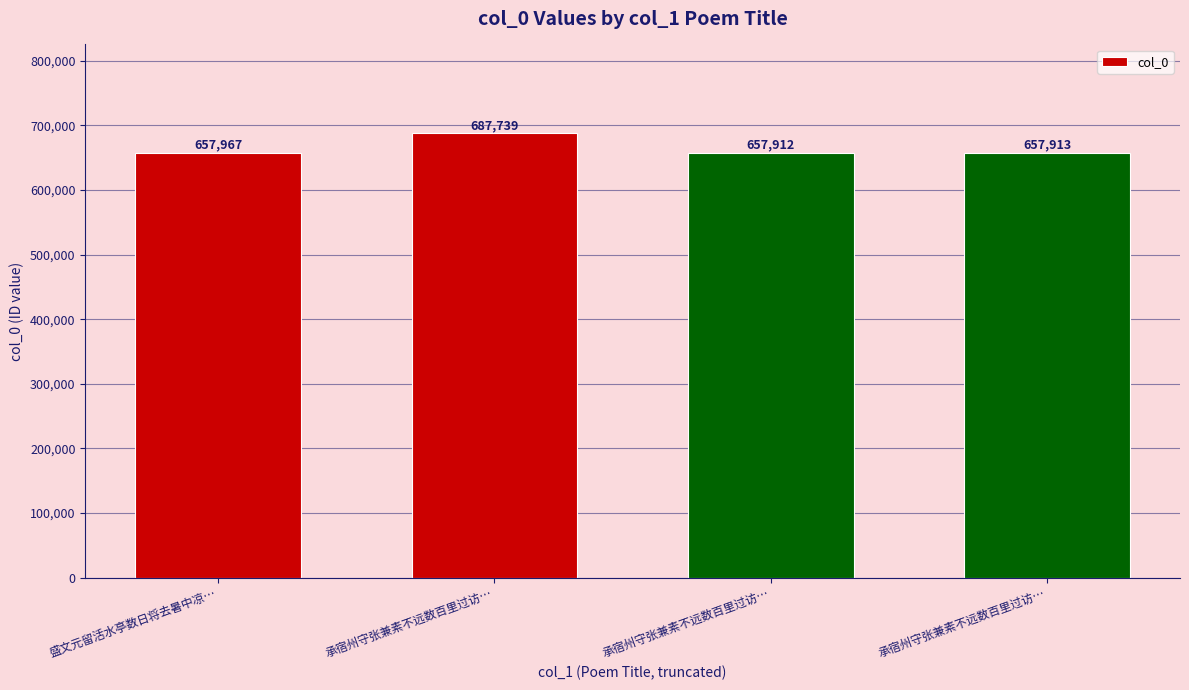

Does the chart contain stacked bars?

No